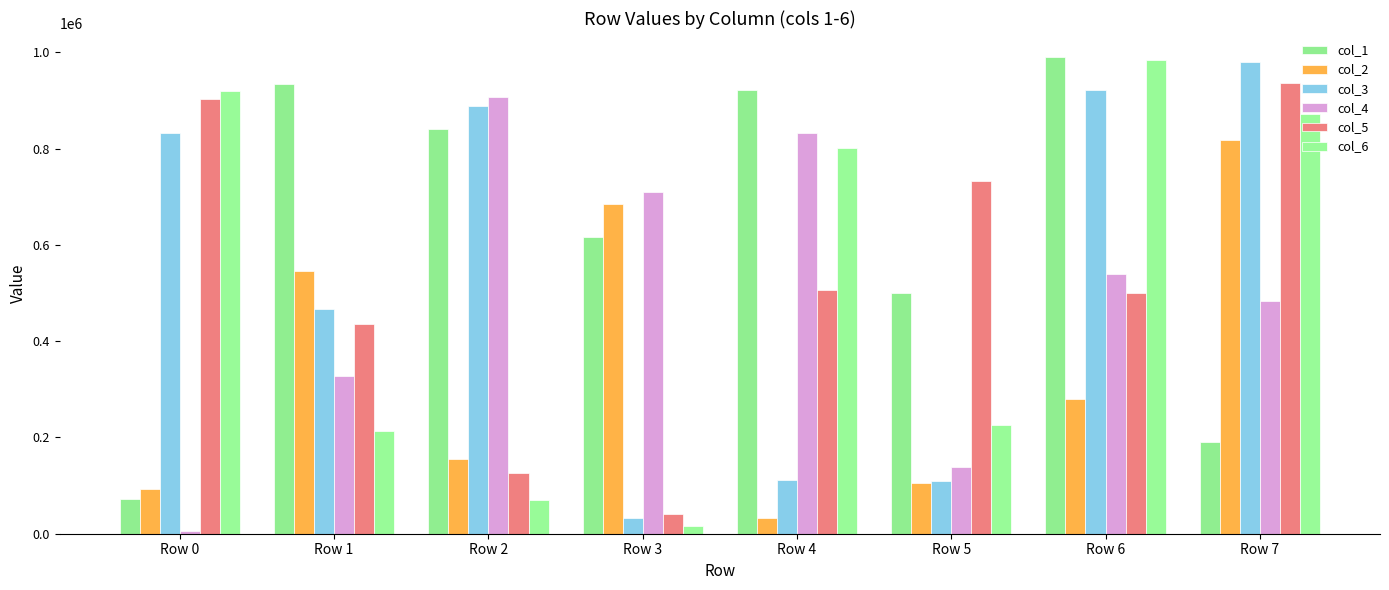

At which category does the chart reach its minimum across all series?

Row 0